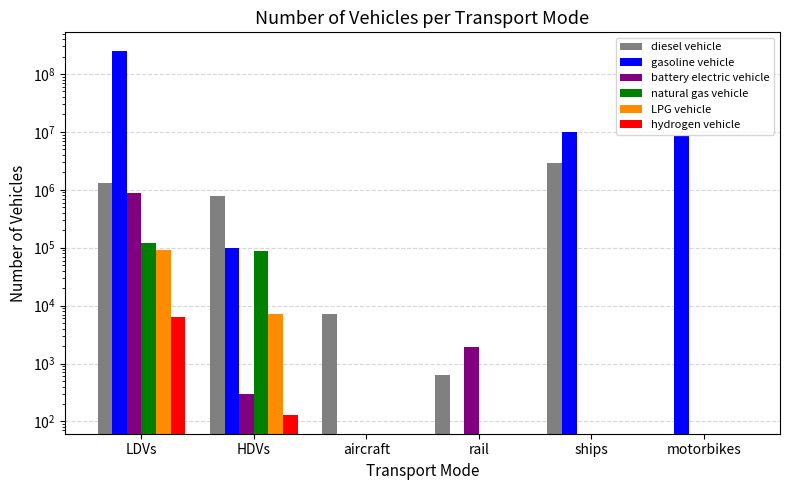

Which series has the widest spread of values?

gasoline vehicle